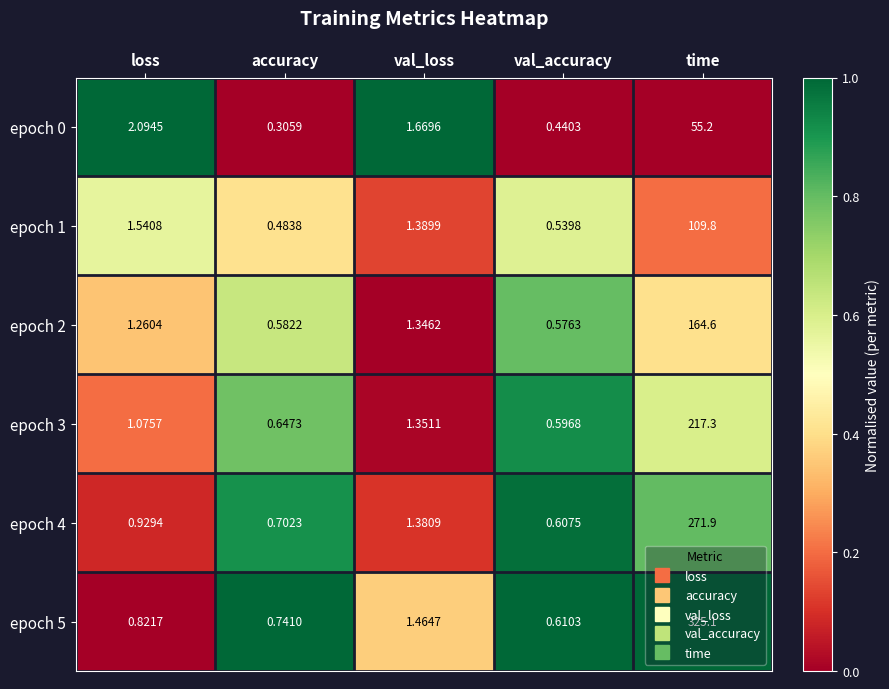

At which label does epoch 0 reach its minimum?

accuracy